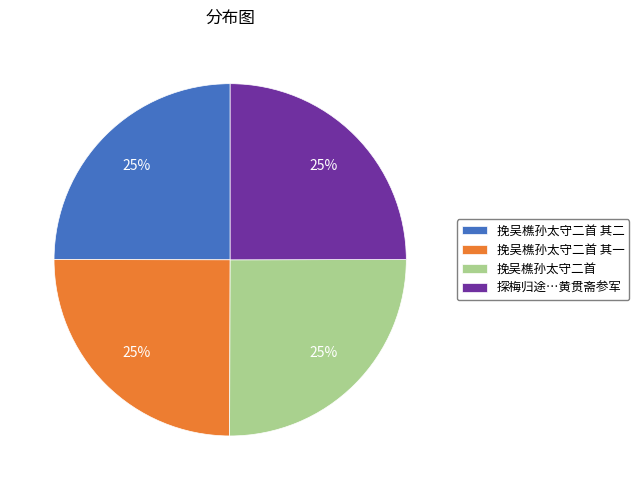

Approximately how many times larger is the value at 挽吴樵孙太守二首 其一 compared to 探梅归途…黄贯斋参军?

1.0